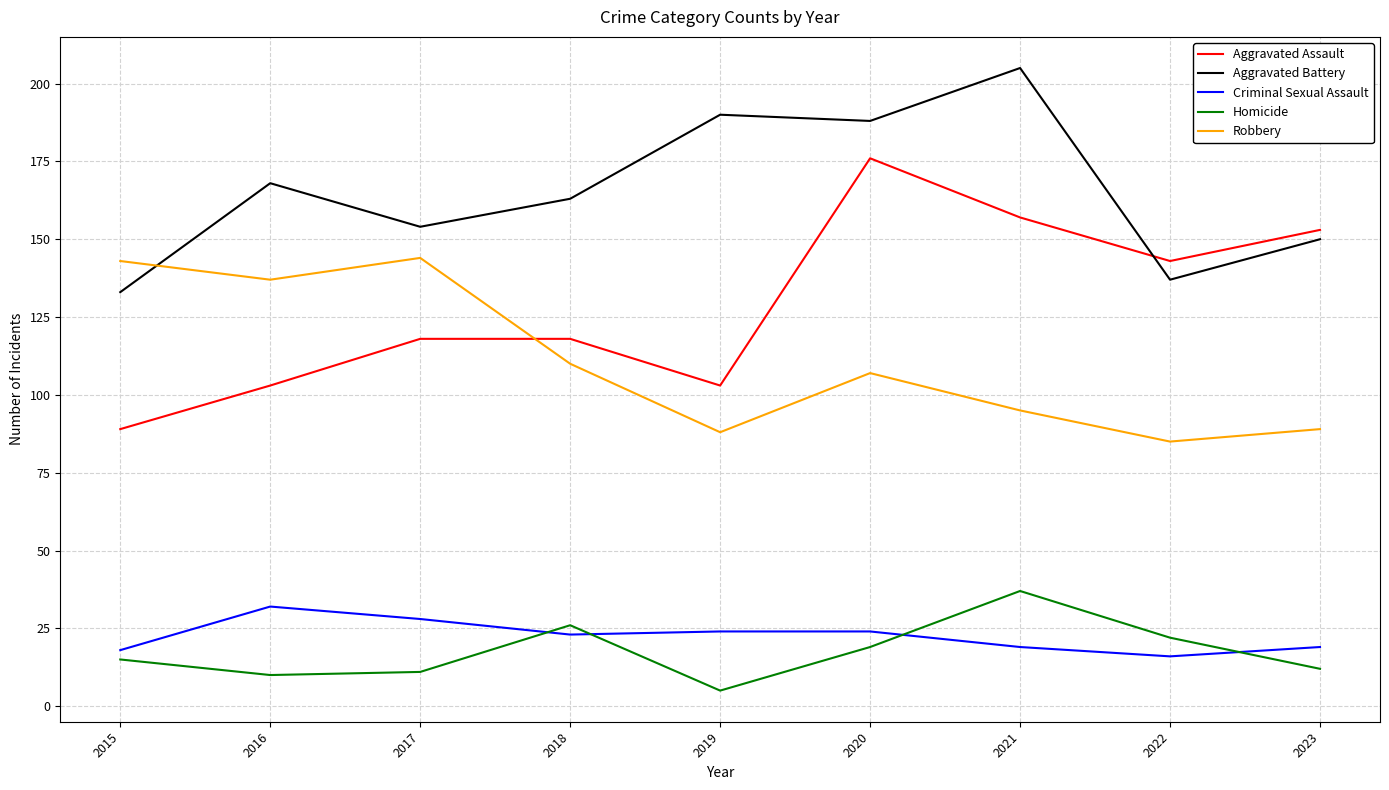

Rank the series at 2020 from highest to lowest value.

Aggravated Battery, Aggravated Assault, Robbery, Criminal Sexual Assault, Homicide